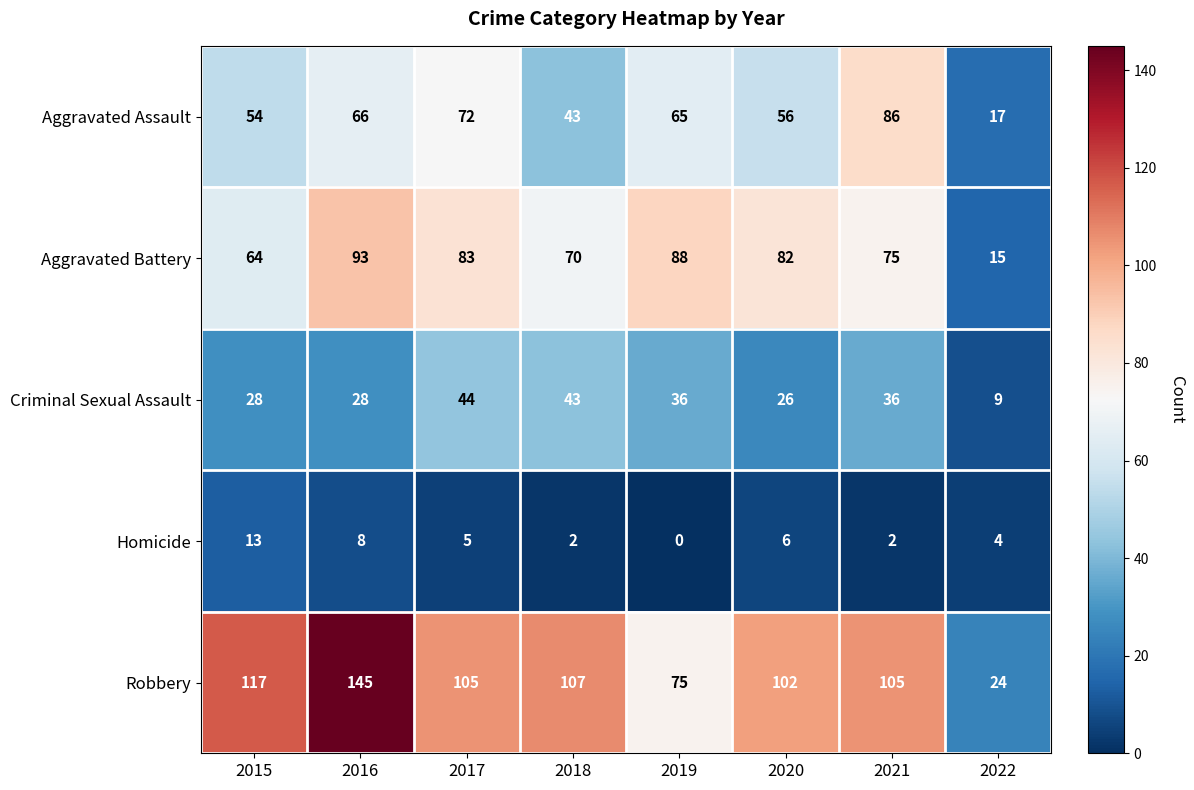

At which label does Robbery first exceed 105?

2015